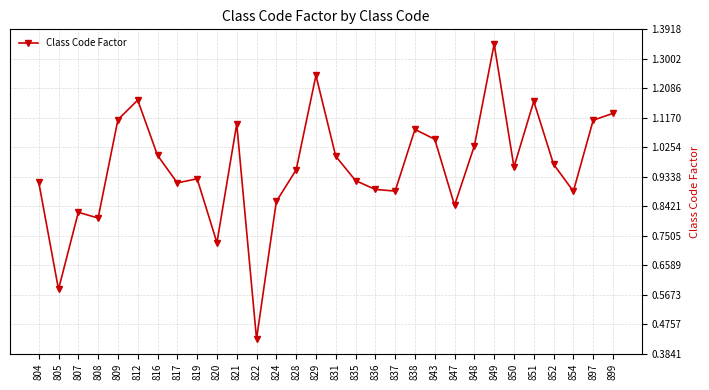

What is the sum of the values at 838 and 843?

2.1